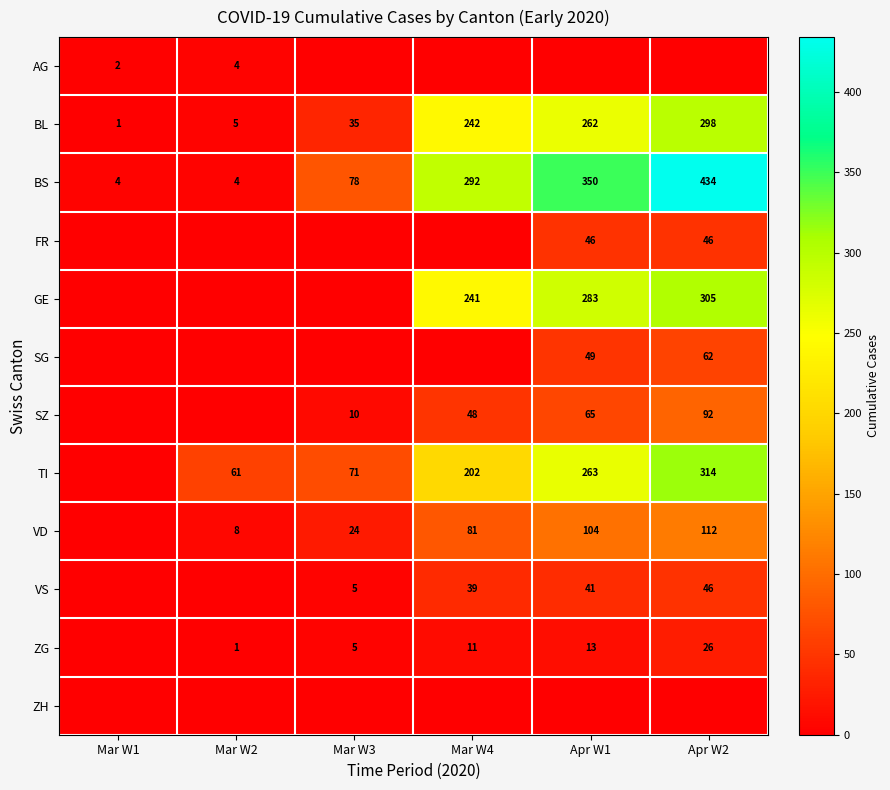

Count the number of categories in the chart.

6